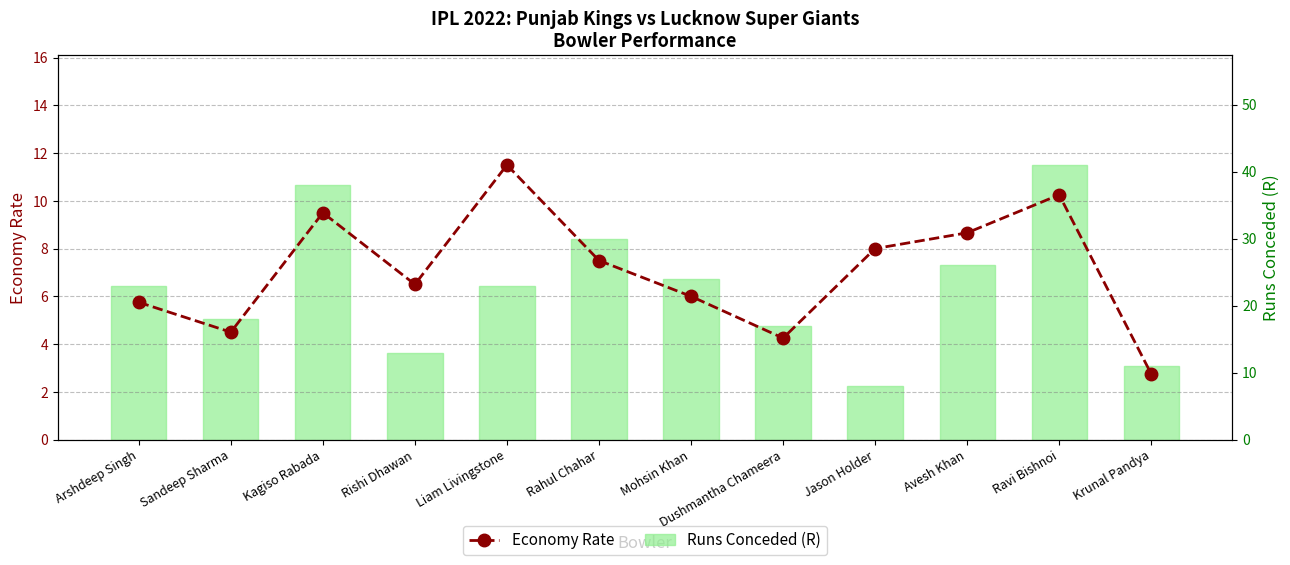

Reading left to right, list all the values displayed in this chart.

Economy Rate: 5.8	4.5	9.5	6.5	11.5	7.5	6.0	4.2	8.0	8.7	10.2	2.8
Runs Conceded (R): 23.0	18.0	38.0	13.0	23.0	30.0	24.0	17.0	8.0	26.0	41.0	11.0